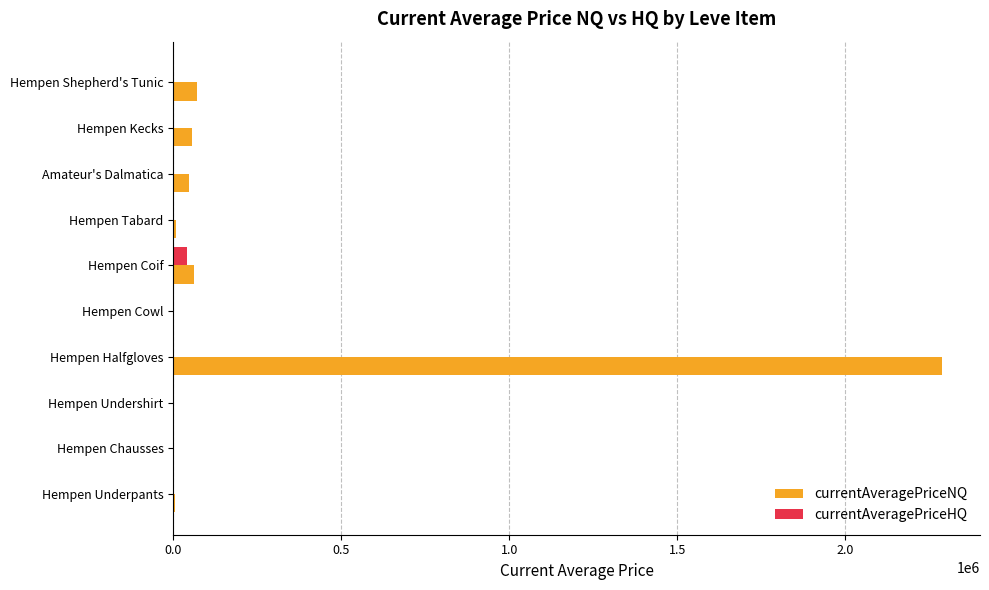

What is the greatest value displayed?

2286815.8